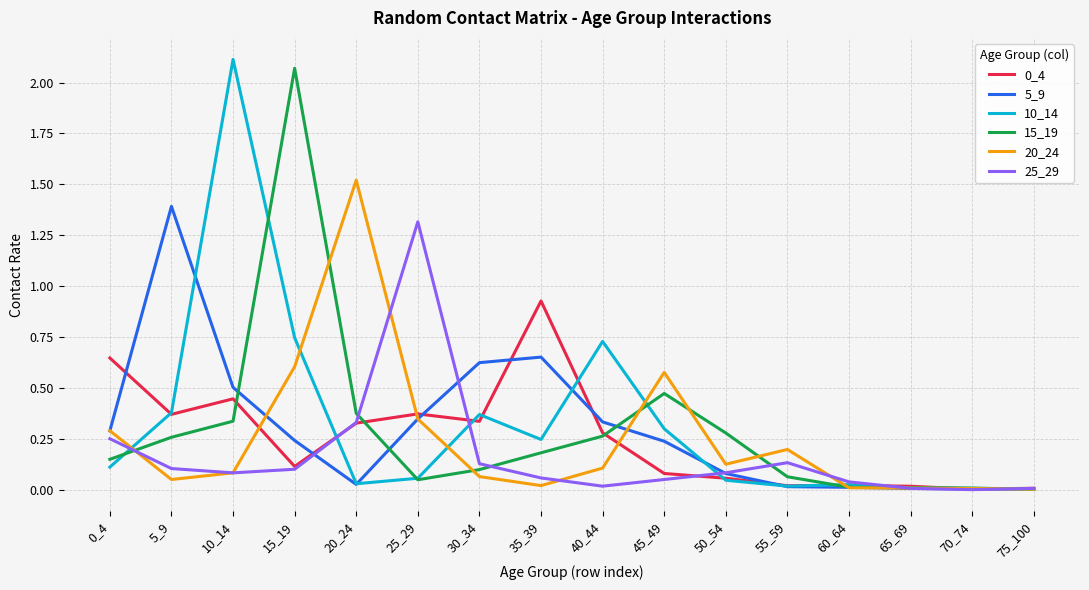

What is the maximum value for 25_29?

1.3